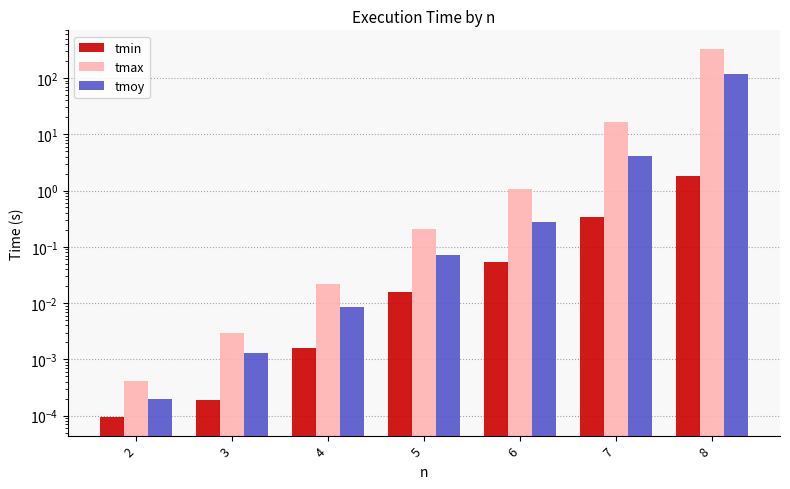

What is the highest value of the tmax series?

330.1